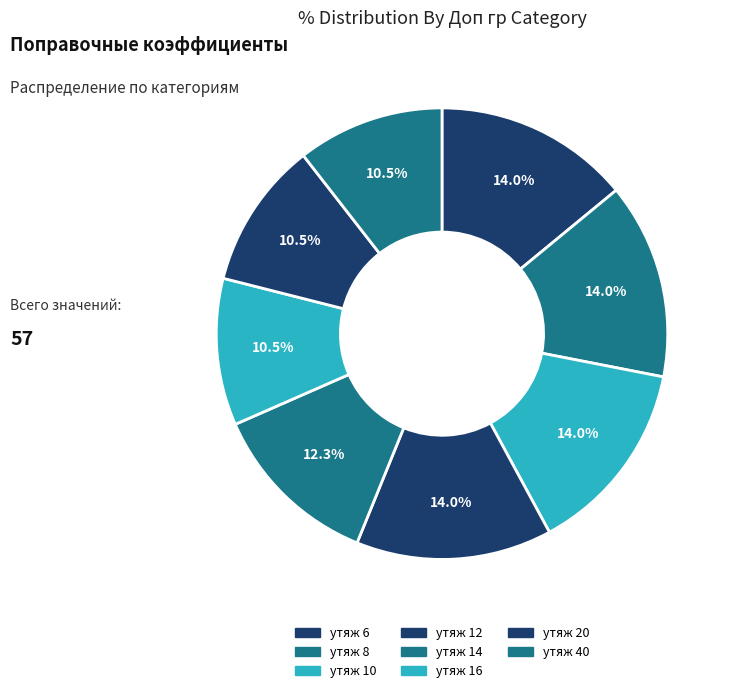

Count the number of slices in the pie.

8